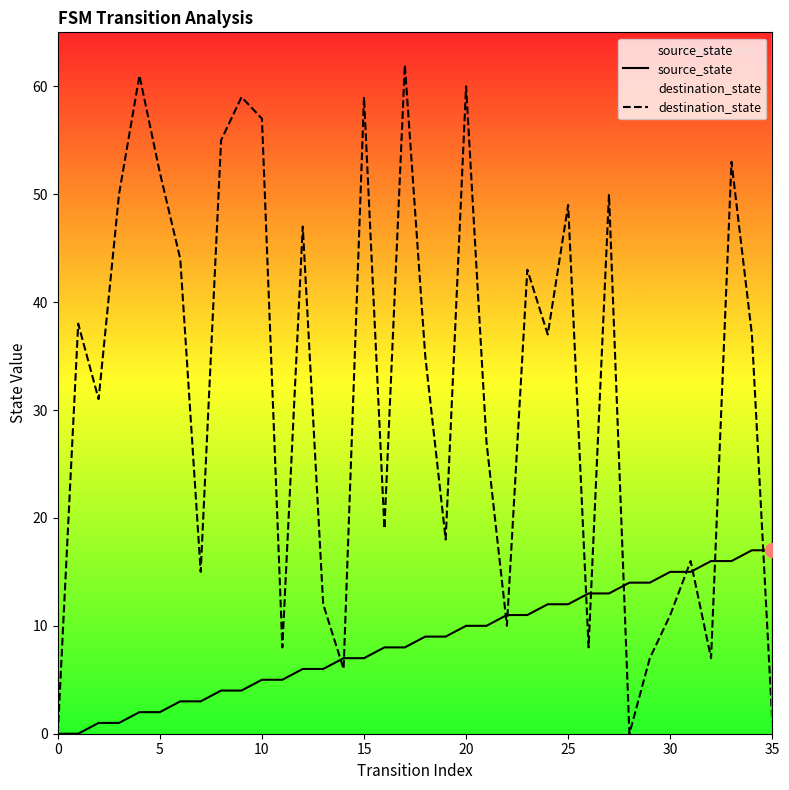

Which series has the largest total across all categories?

destination_state